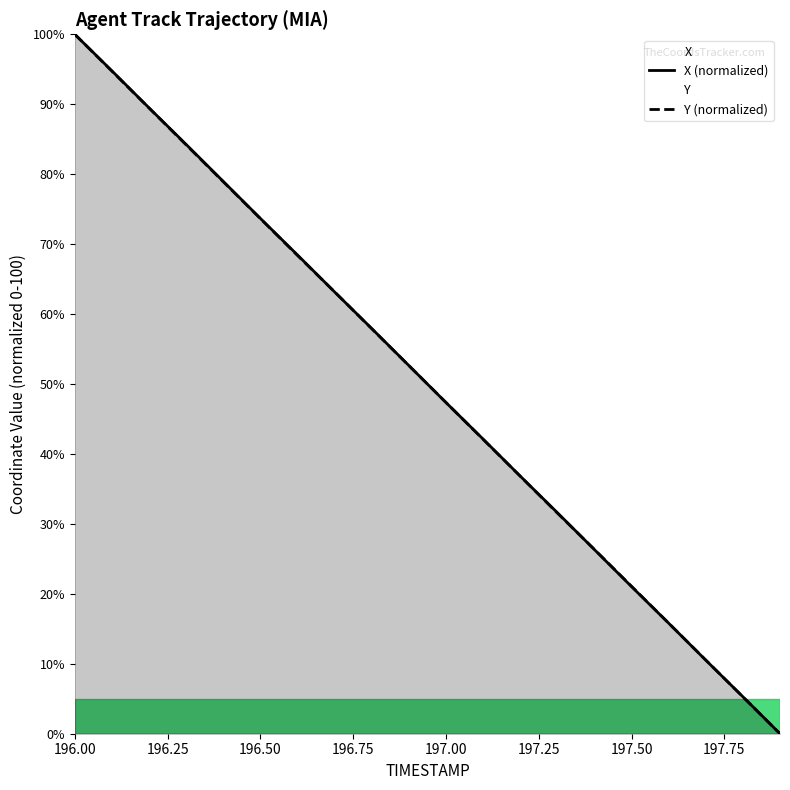

The X (normalized) series shows 159.6 at 196.00. True or false?

False